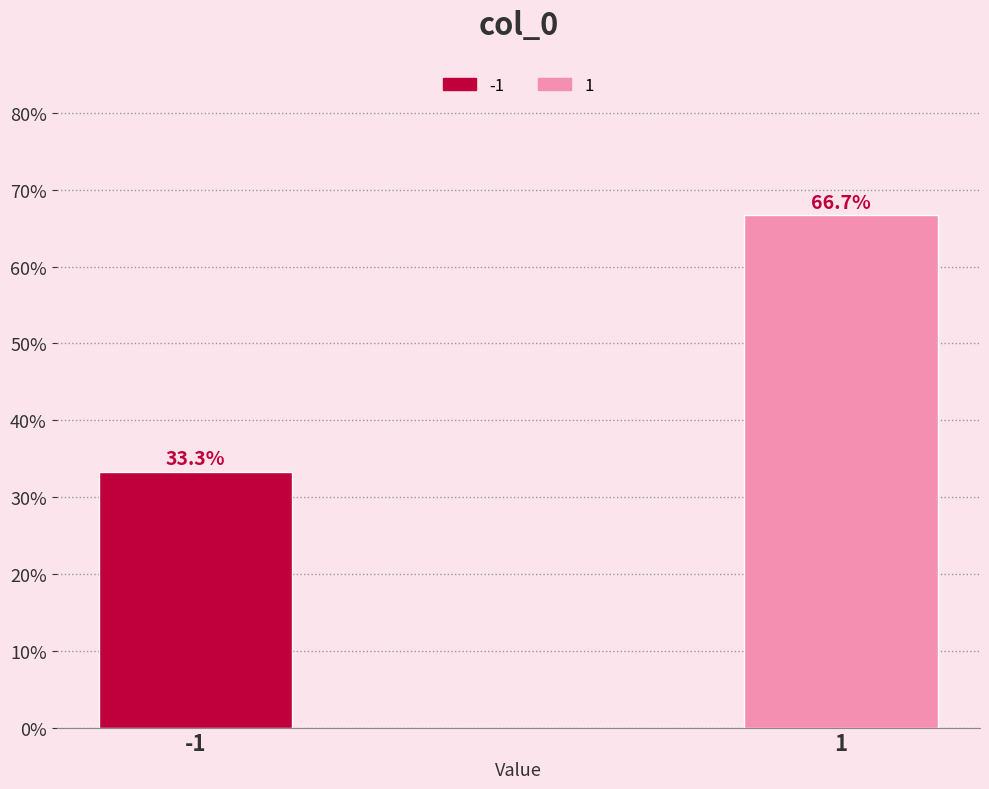

Reading left to right, list all the values displayed in this chart.

33.3	66.7